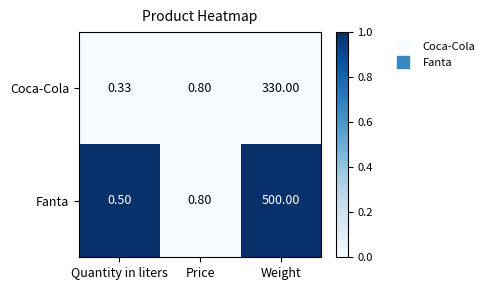

At how many categories does at least one series exceed 0?

3